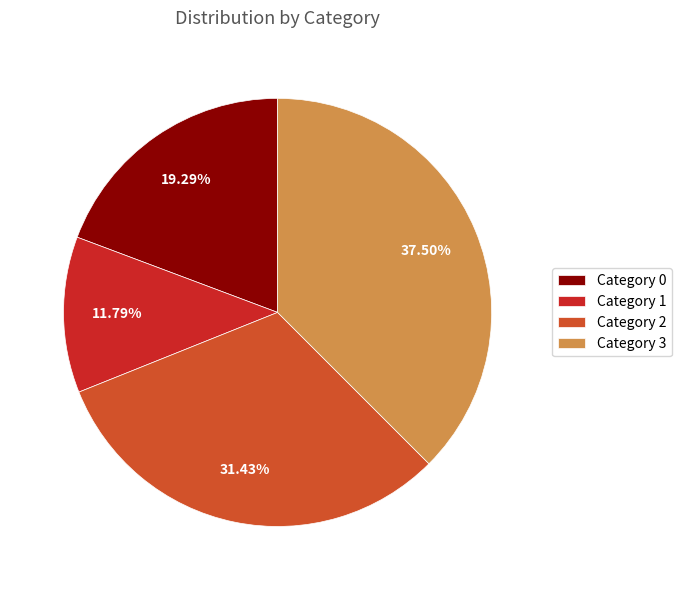

Do Category 0 and Category 3 together represent more than half of the pie?

Yes